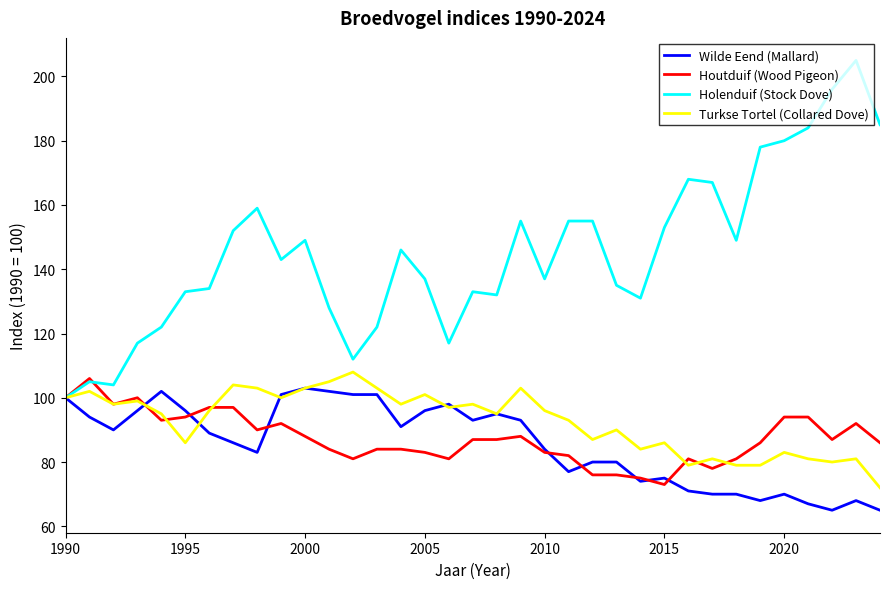

Which series has the widest spread of values?

Holenduif (Stock Dove)